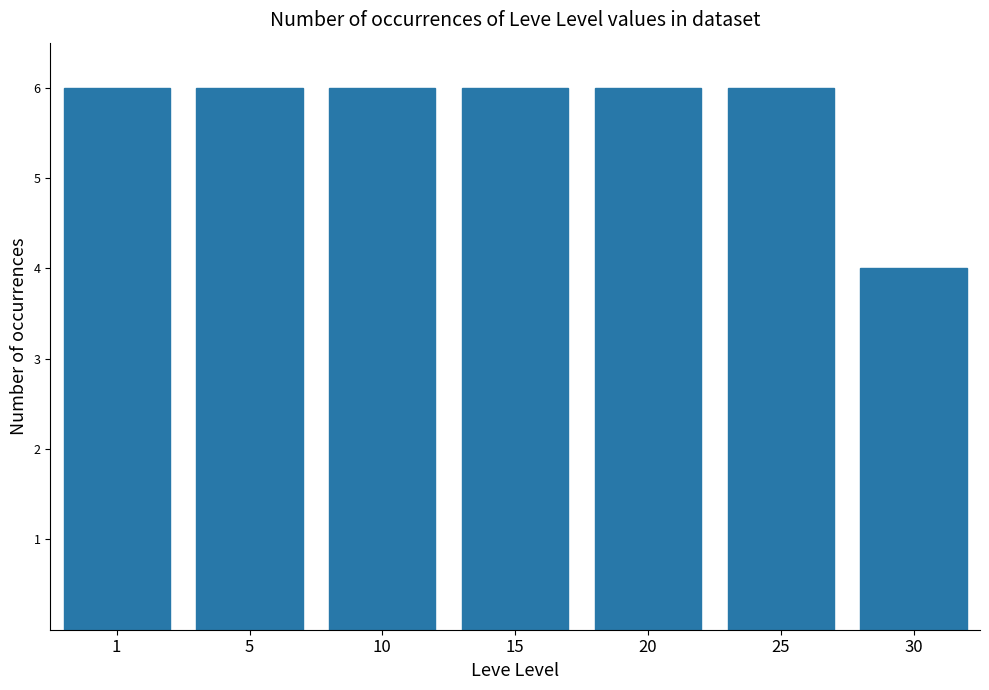

Which label corresponds to the smallest value in the chart?

30